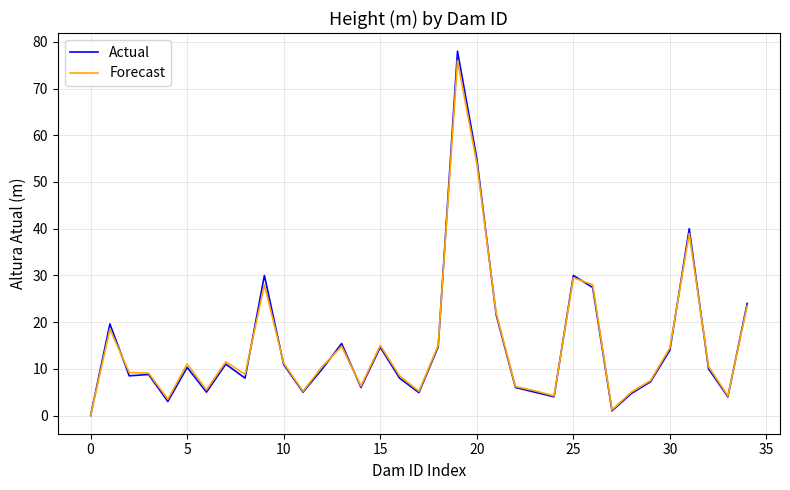

True or false: Forecast and Actual intersect in this chart.

True